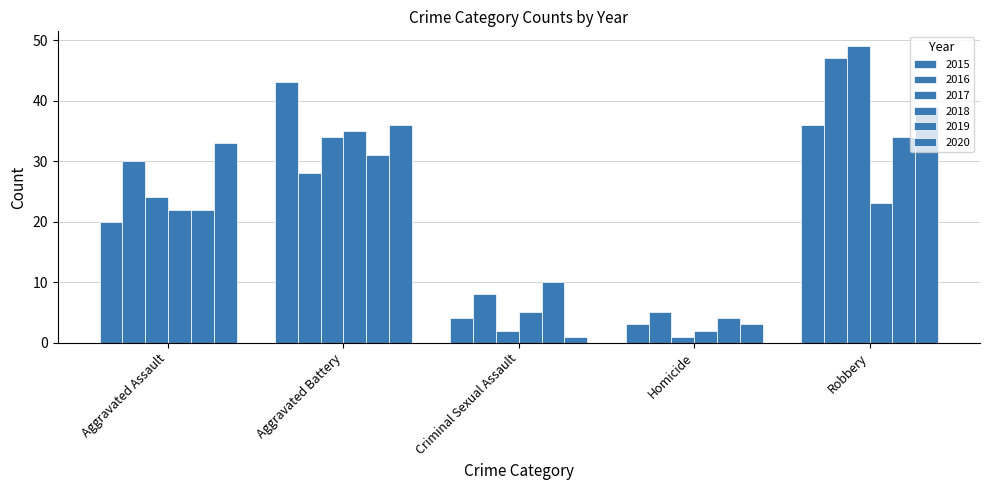

How many groups of bars are there?

5